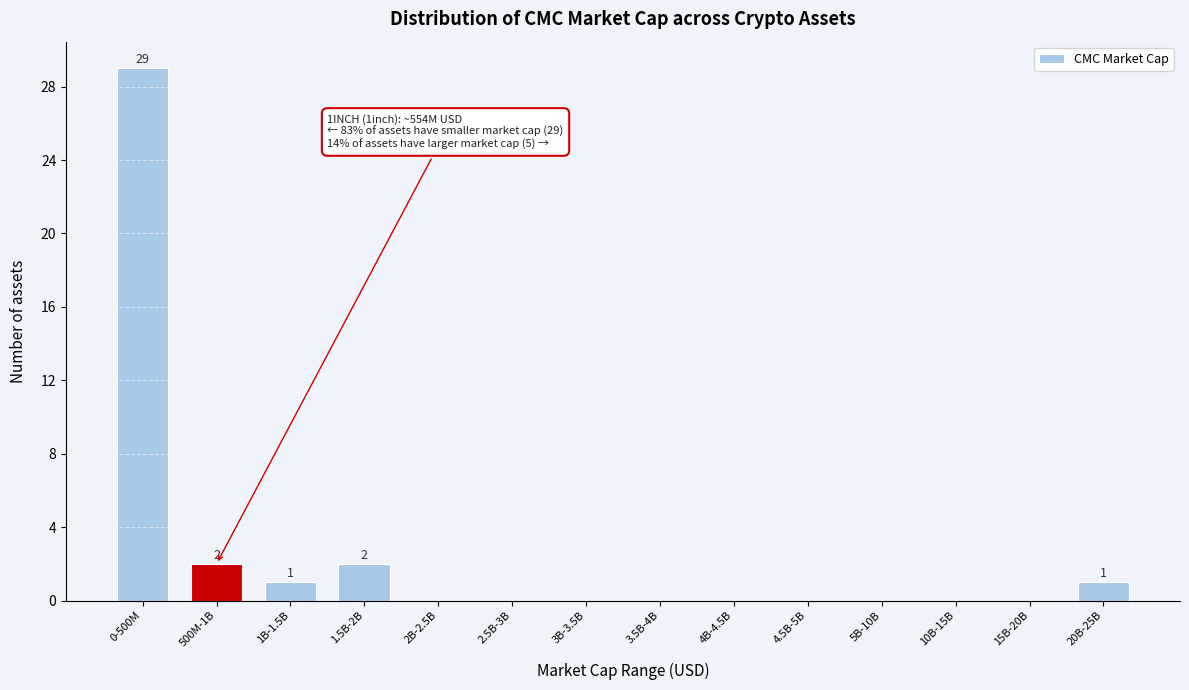

Reading left to right, extract all data points from this chart.

0-500M=29	500M-1B=2	1B-1.5B=1	1.5B-2B=2	2B-2.5B=0	2.5B-3B=0	3B-3.5B=0	3.5B-4B=0	4B-4.5B=0	4.5B-5B=0	5B-10B=0	10B-15B=0	15B-20B=0	20B-25B=1